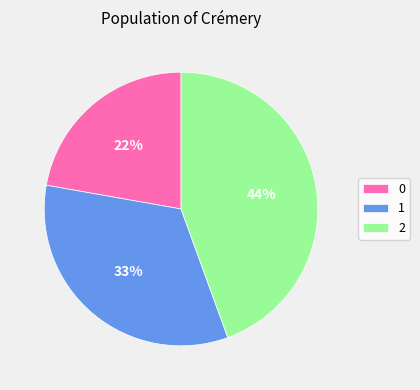

To the nearest percent, what portion does 1 represent?

33%